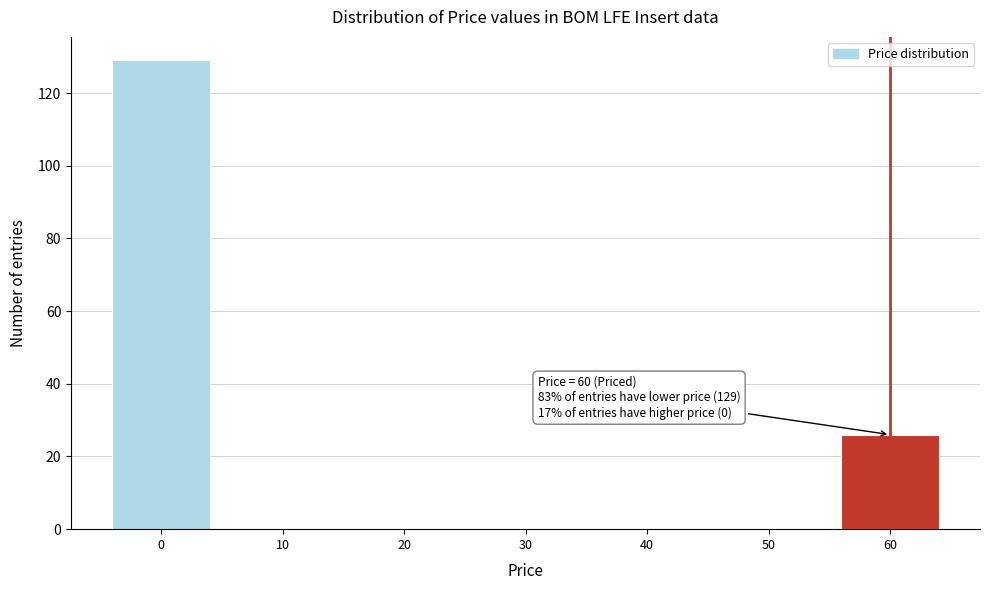

Reading left to right, what are all the values shown in this chart?

0=129	10=0	20=0	30=0	40=0	50=0	60=26